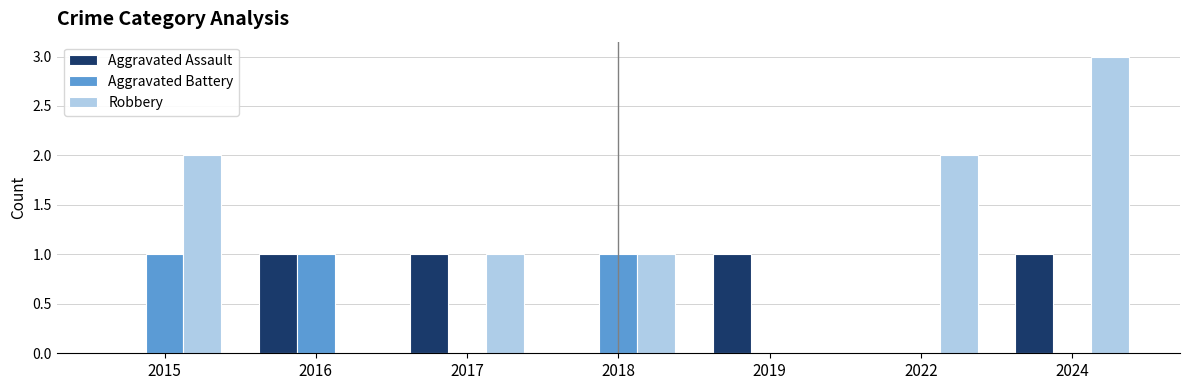

Reading right to left, what are all the values shown in this chart?

Aggravated Assault: 2024=1	2022=0	2019=1	2018=0	2017=1	2016=1	2015=0
Aggravated Battery: 2024=0	2022=0	2019=0	2018=1	2017=0	2016=1	2015=1
Robbery: 2024=3	2022=2	2019=0	2018=1	2017=1	2016=0	2015=2